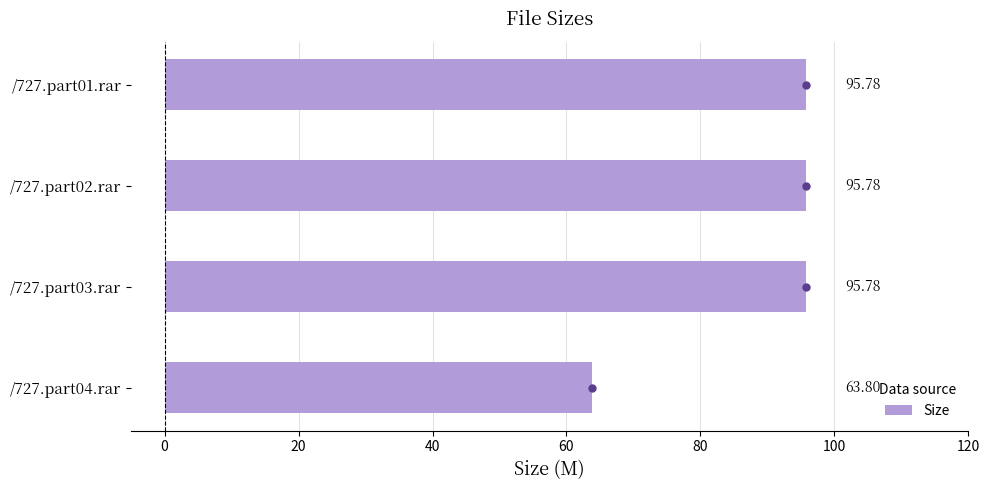

What is the change in value from /727.part02.rar to /727.part04.rar?

-32.0